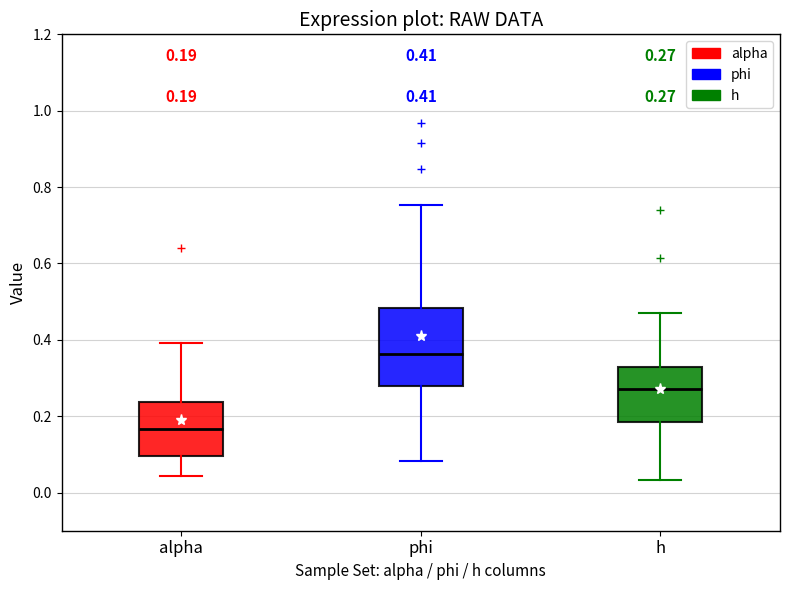

Comparing the boxes themselves (not the whiskers), which one is the tallest?

phi